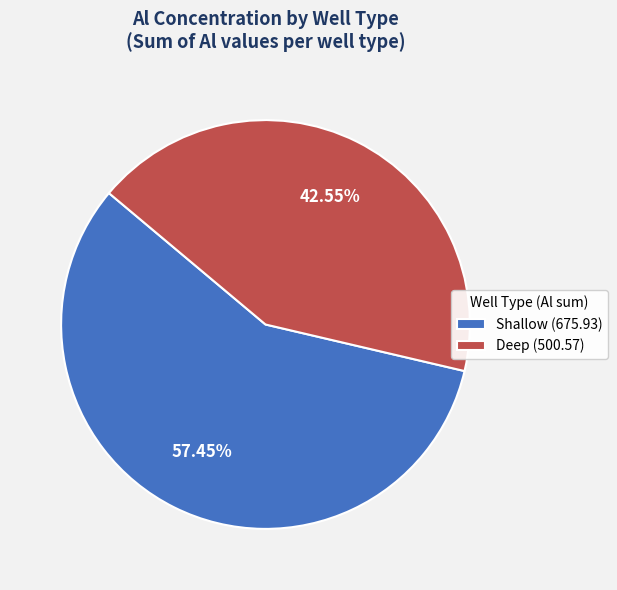

Which has a higher value, Deep (500.57) or Shallow (675.93)?

Shallow (675.93)